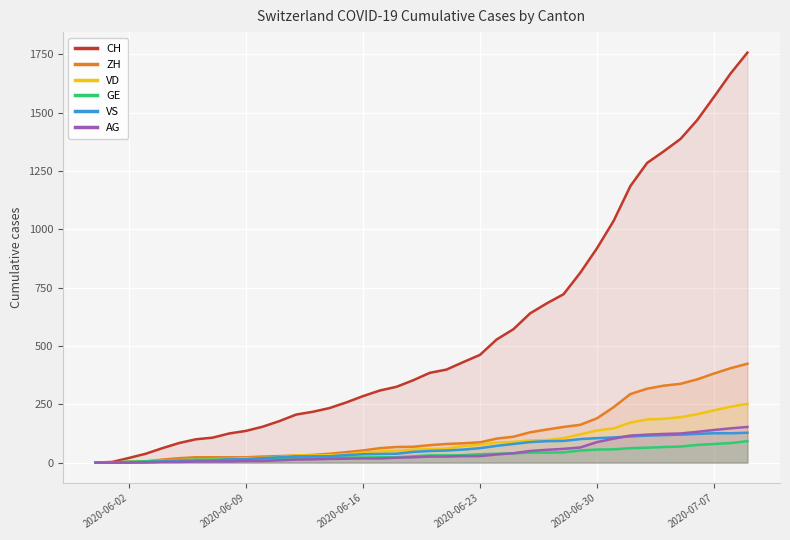

Which series has the largest range (max minus min)?

CH